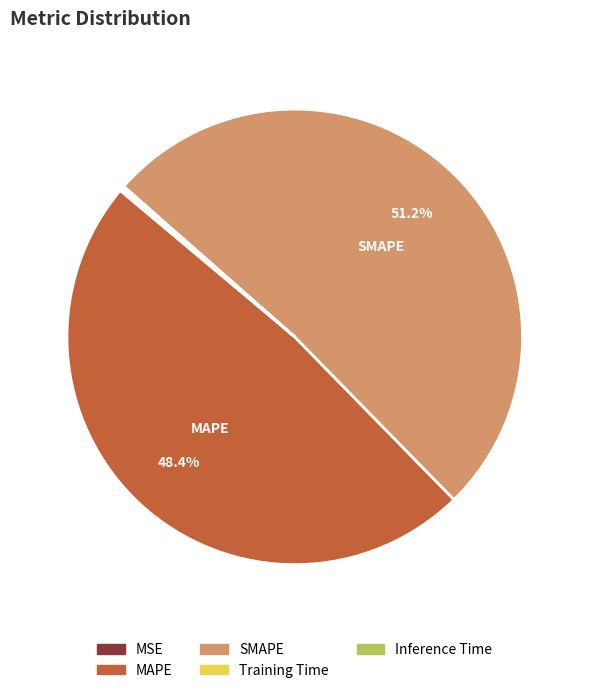

Which slice is the largest?

SMAPE